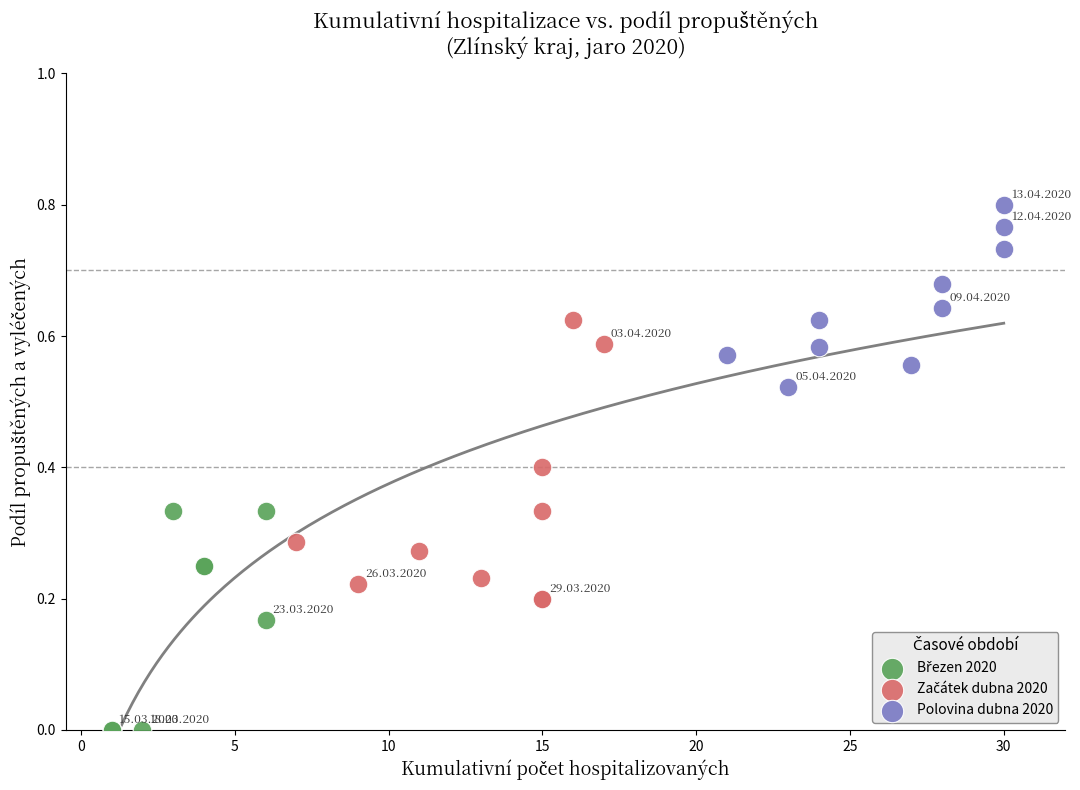

Which series reaches the maximum Y coordinate?

Polovina dubna 2020